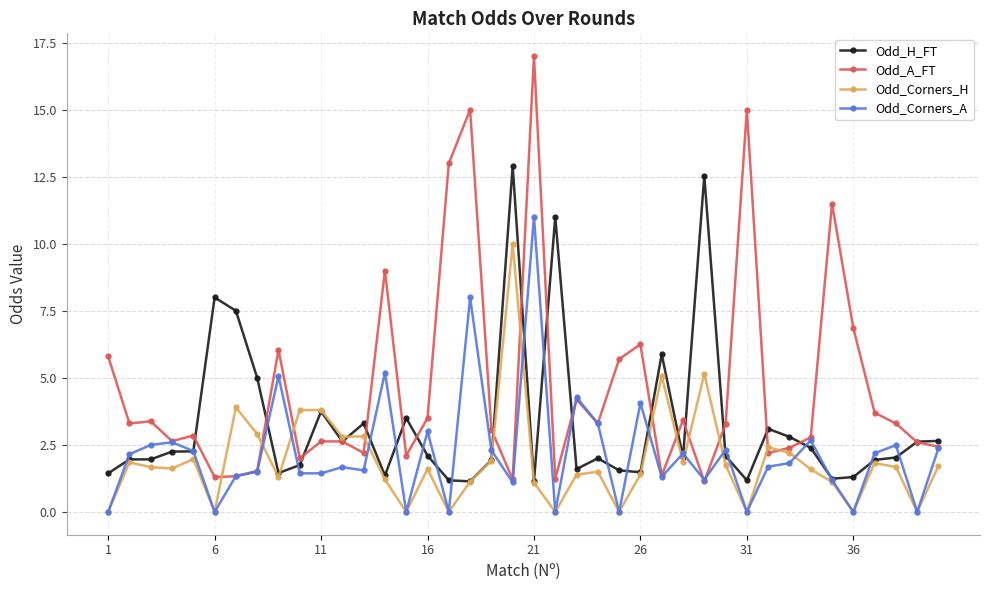

Which series has the largest total across all categories?

Odd_A_FT